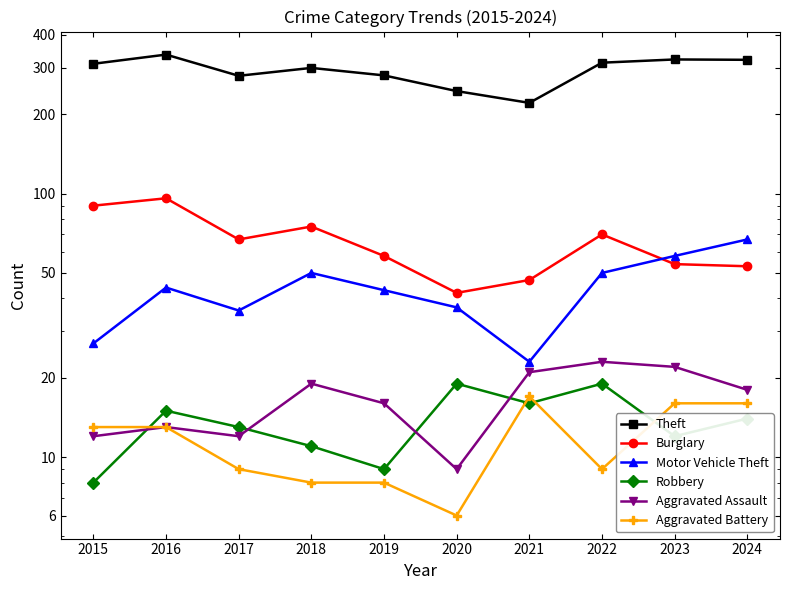

What is the value of the Theft point at the 7th from the left?

221